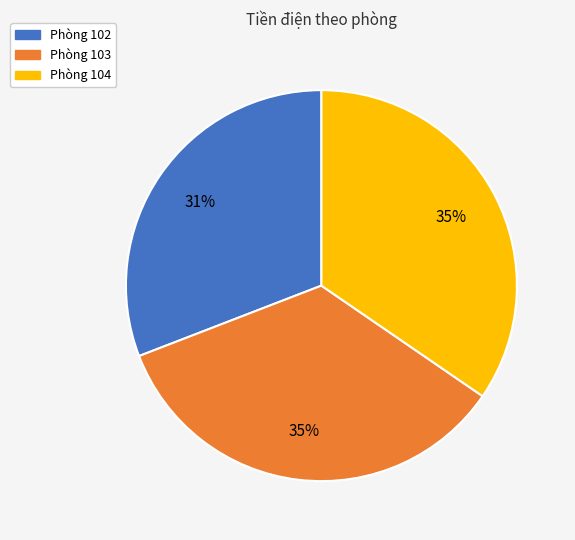

How many slices are in this pie chart?

3